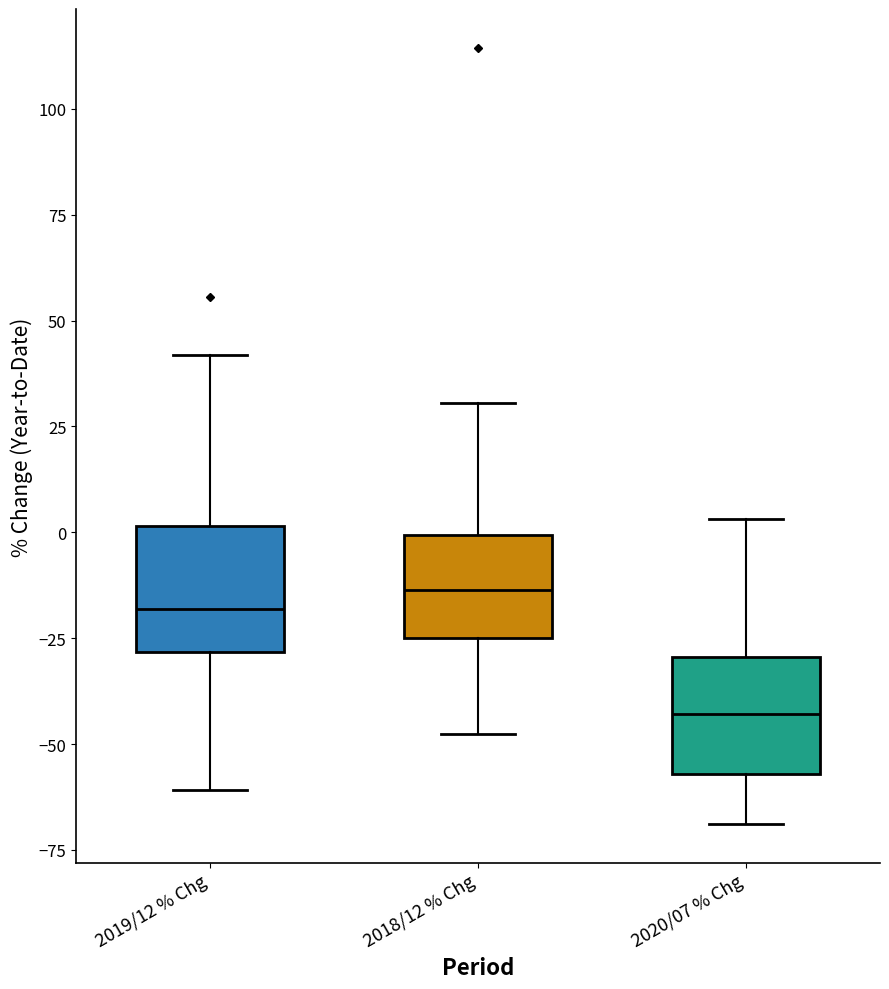

Reading left to right, read every box against the y-axis: the position of its median line, the range the box covers, and the ends of its whiskers. The values are not printed on the chart, so give them approximately, as read against the axis.

2019/12 % Chg: median -20, box -30 to 0, whiskers -60 to 40
2018/12 % Chg: median -15, box -25 to 0, whiskers -50 to 30
2020/07 % Chg: median -45, box -55 to -30, whiskers -70 to 5